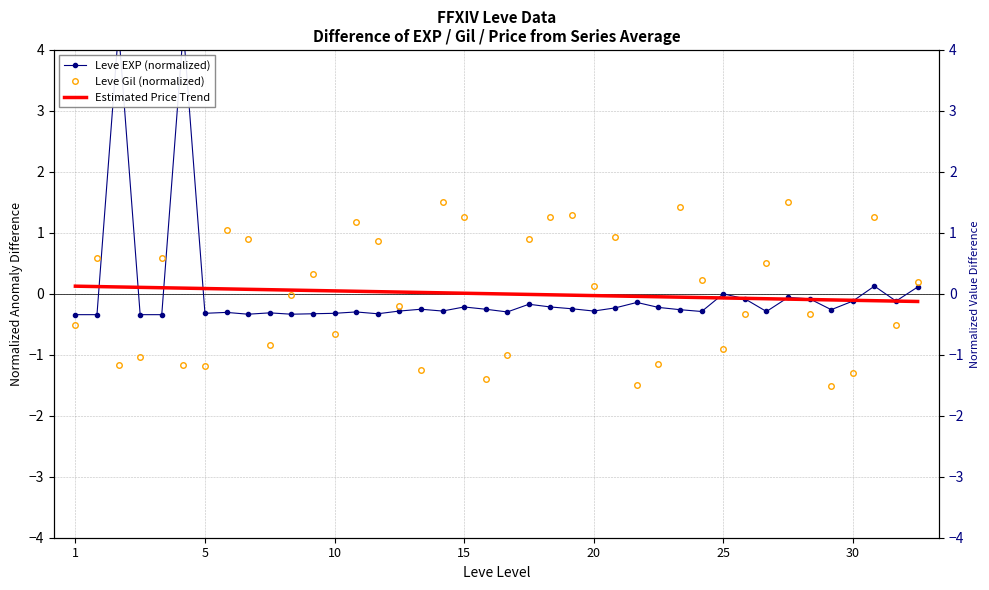

What is the difference between the second highest and minimum values in the Estimated Price Trend series?

0.2